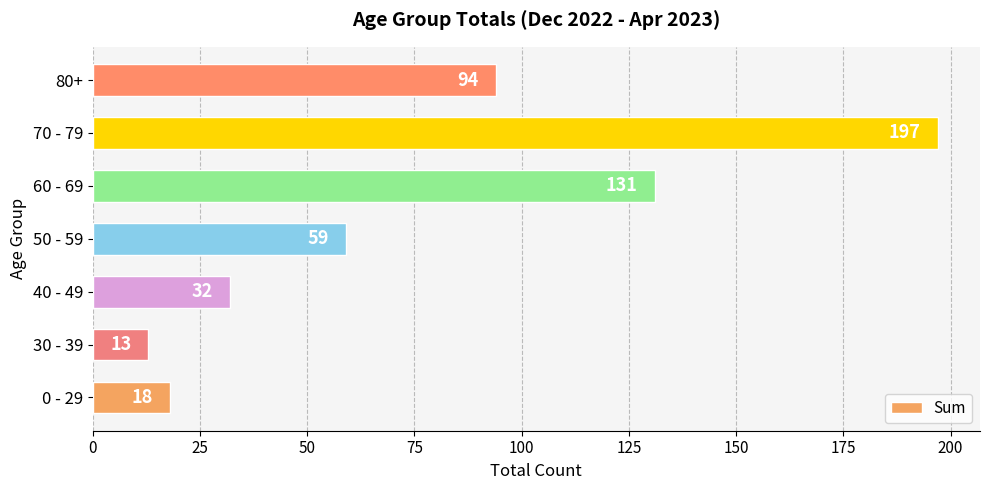

How many distinct data groups are displayed?

1